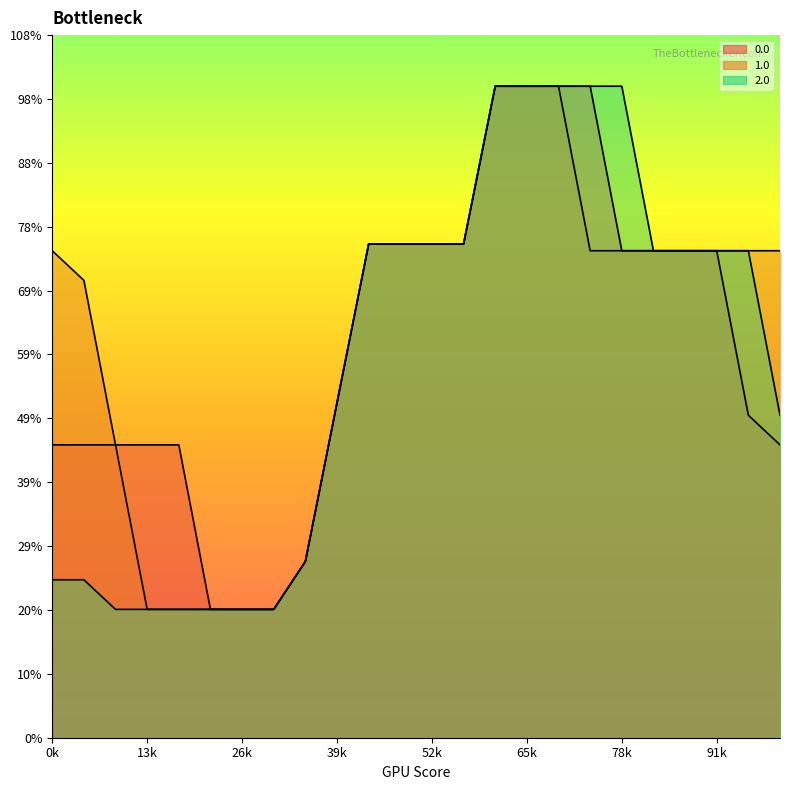

At which category is the sum across all series the highest?

14